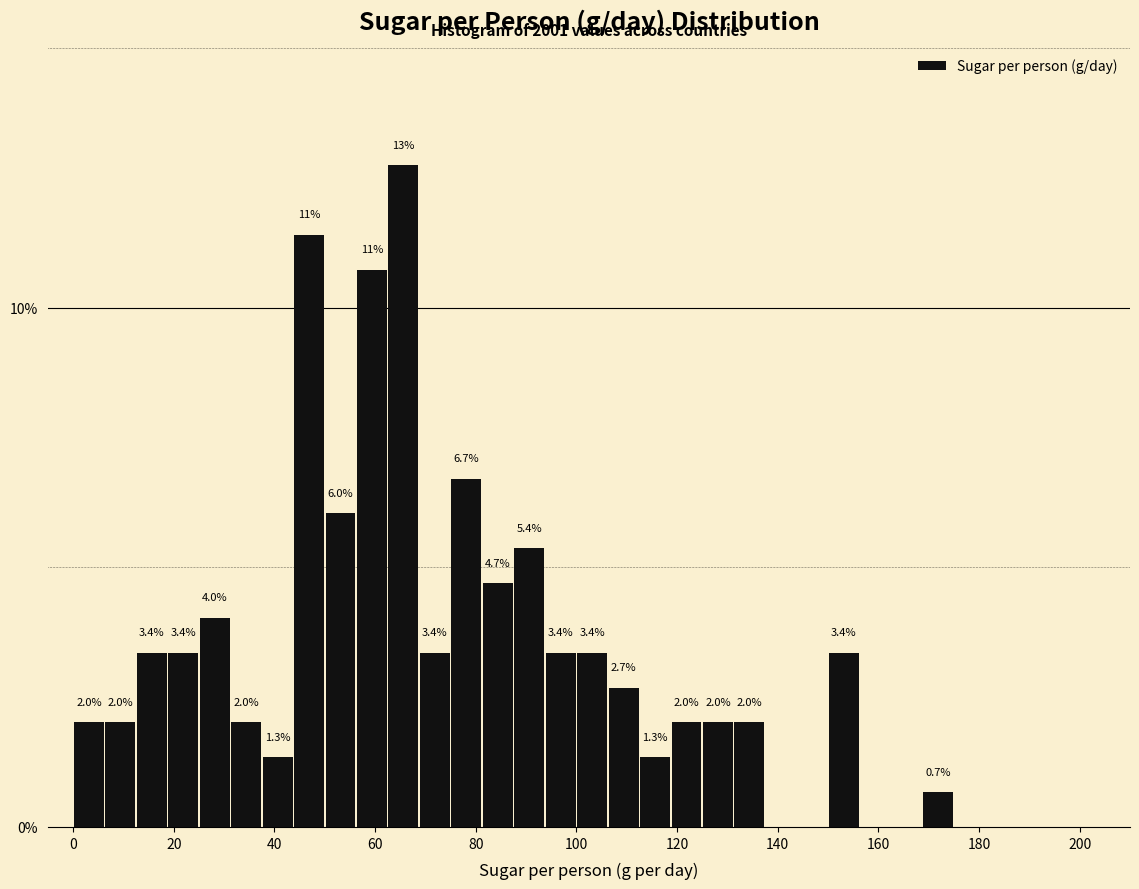

Around what value on the x-axis is the tallest bar? Give the approximate position of its centre, as read against the axis.

66